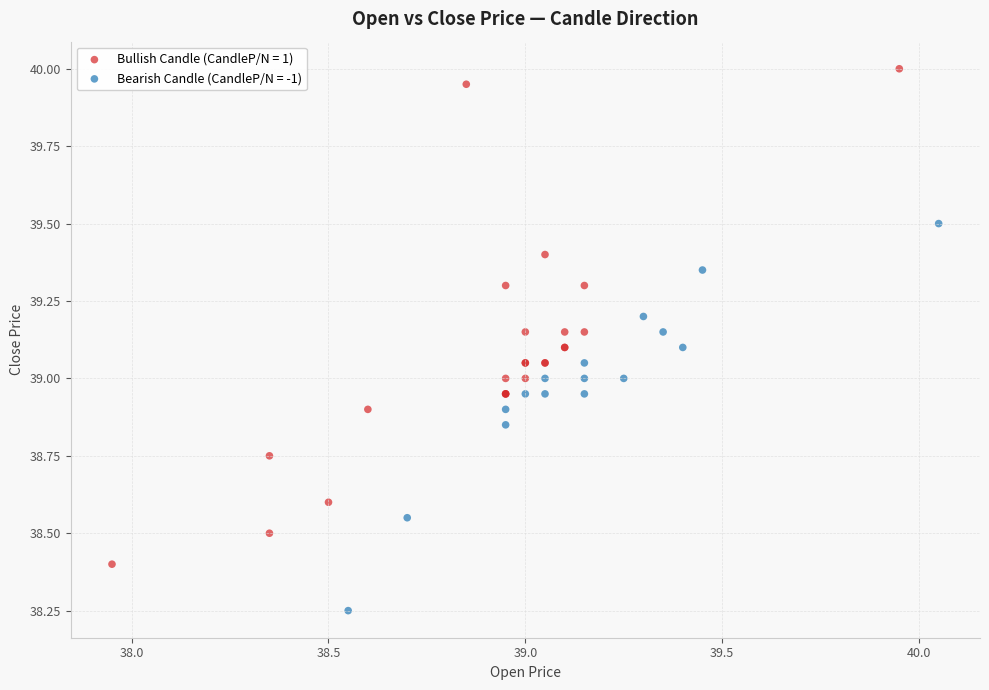

Which series reaches the maximum Y coordinate?

Bullish Candle (CandleP/N = 1)